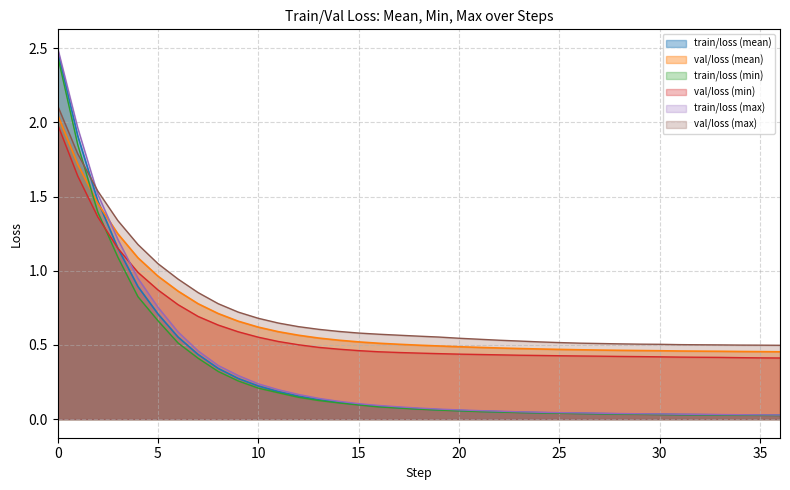

True or false: val/loss (min) and val/loss (mean) cross at least once.

False